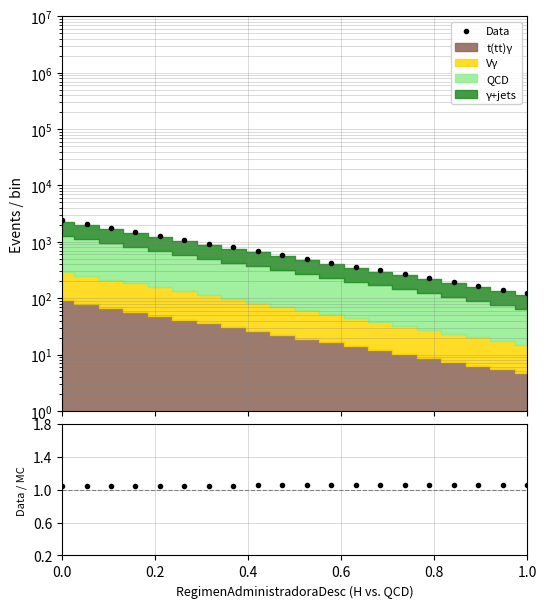

What is the sum of all Data values?

15776.9